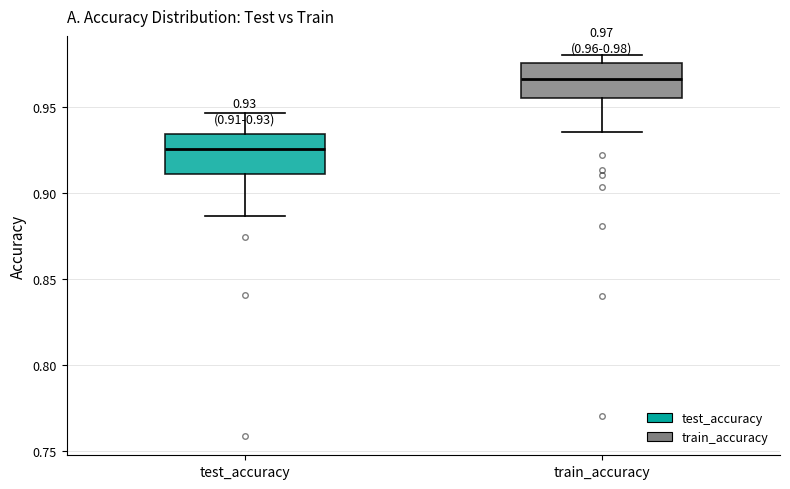

Which box has the lowest median line?

test_accuracy